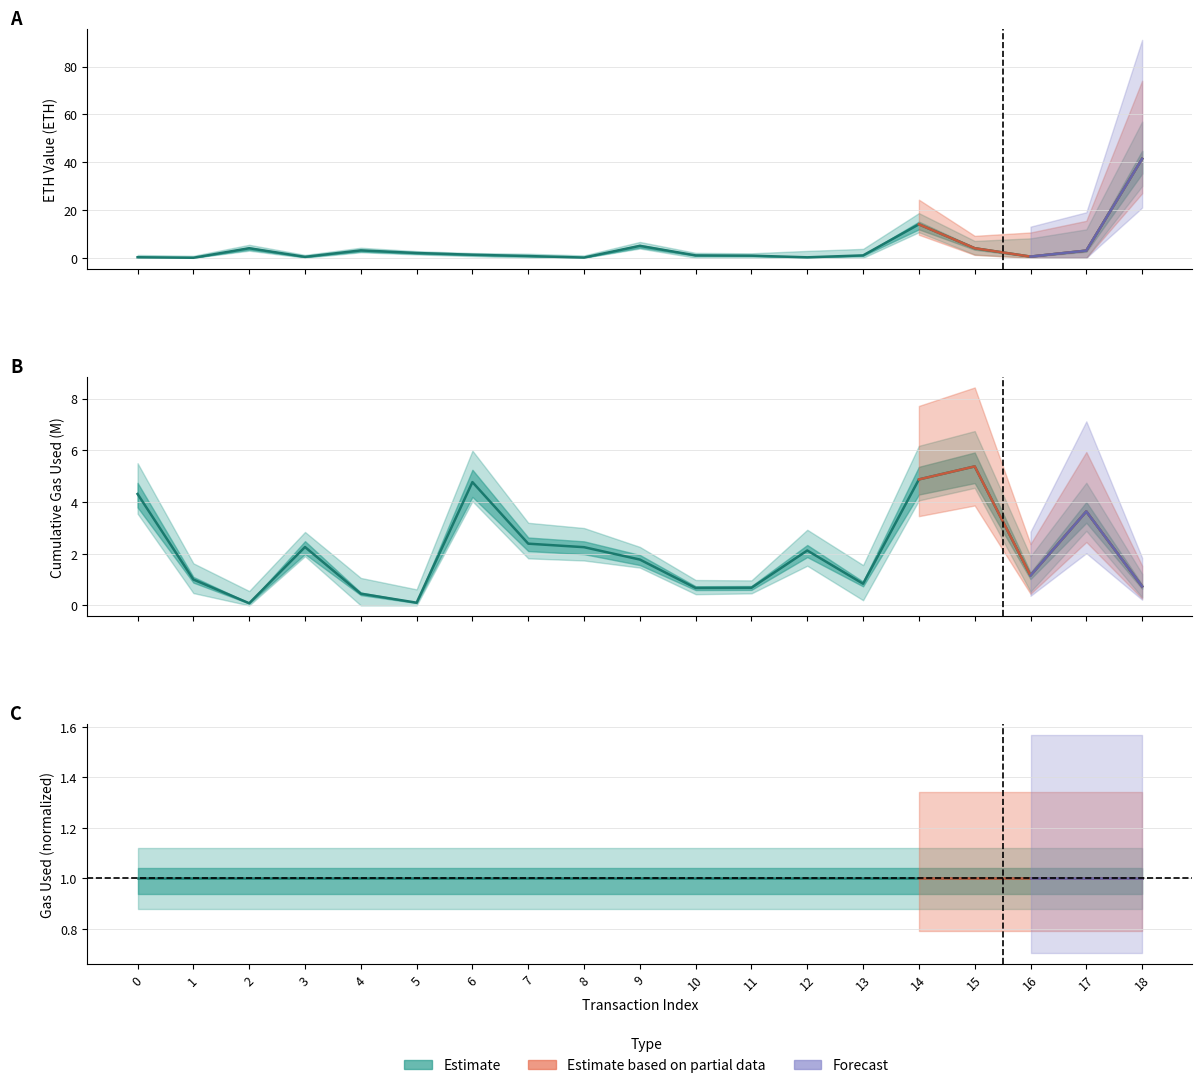

What is the difference between the highest and lowest values at 12?

1.9